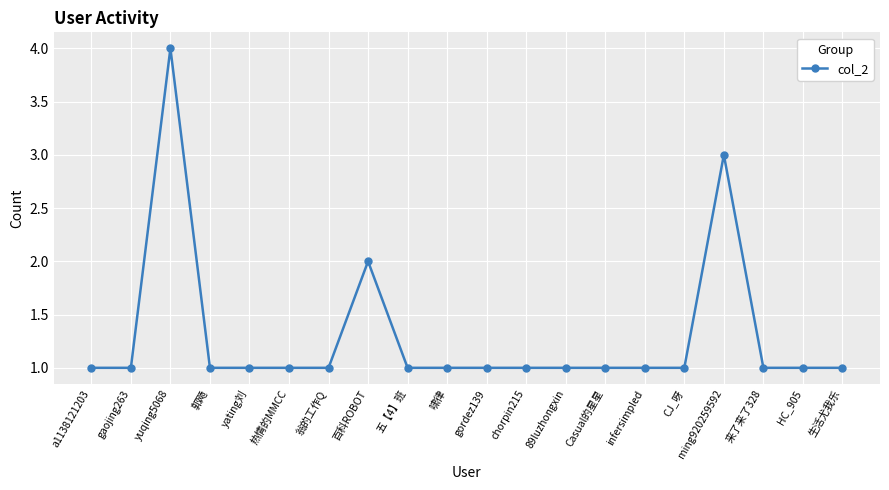

Does the chart have visible grid lines?

Yes